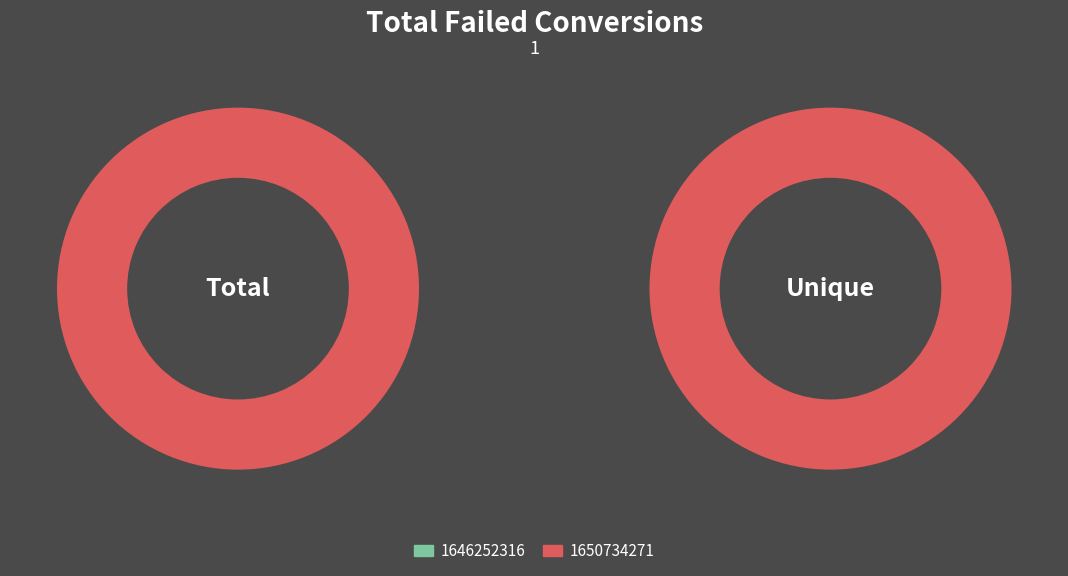

Between 1646252316 and 1650734271, which is larger?

1650734271